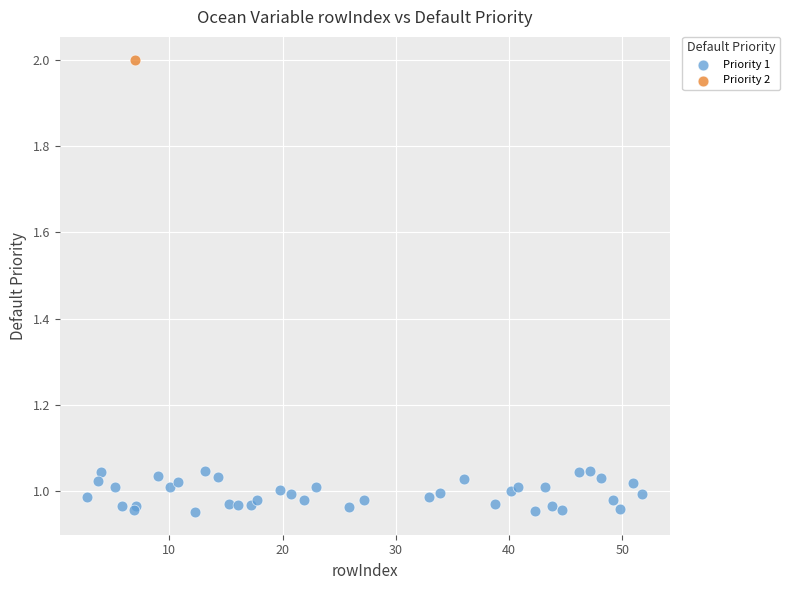

What are all the series names shown in the legend?

Priority 1, Priority 2